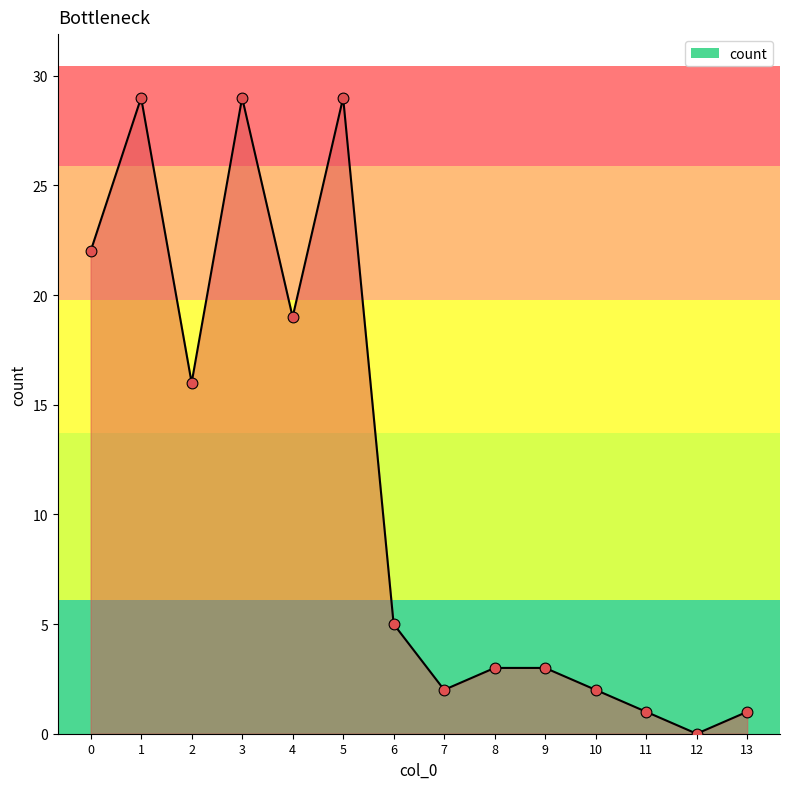

Approximately how many times larger is the value at 2 compared to 6?

3.2